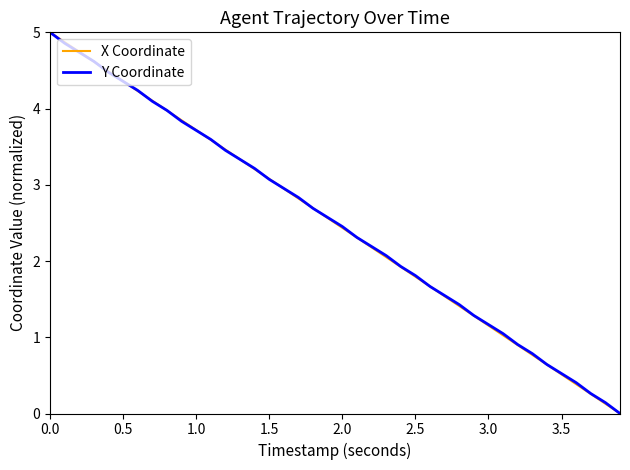

What are all the series names shown in the legend?

X Coordinate, Y Coordinate